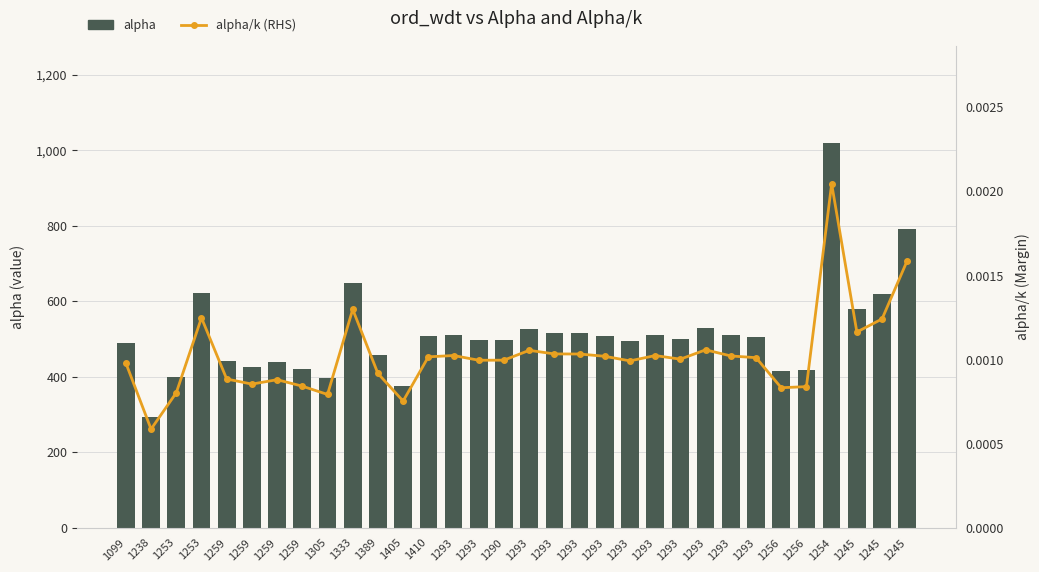

What is the average value of the alpha series?

511.9